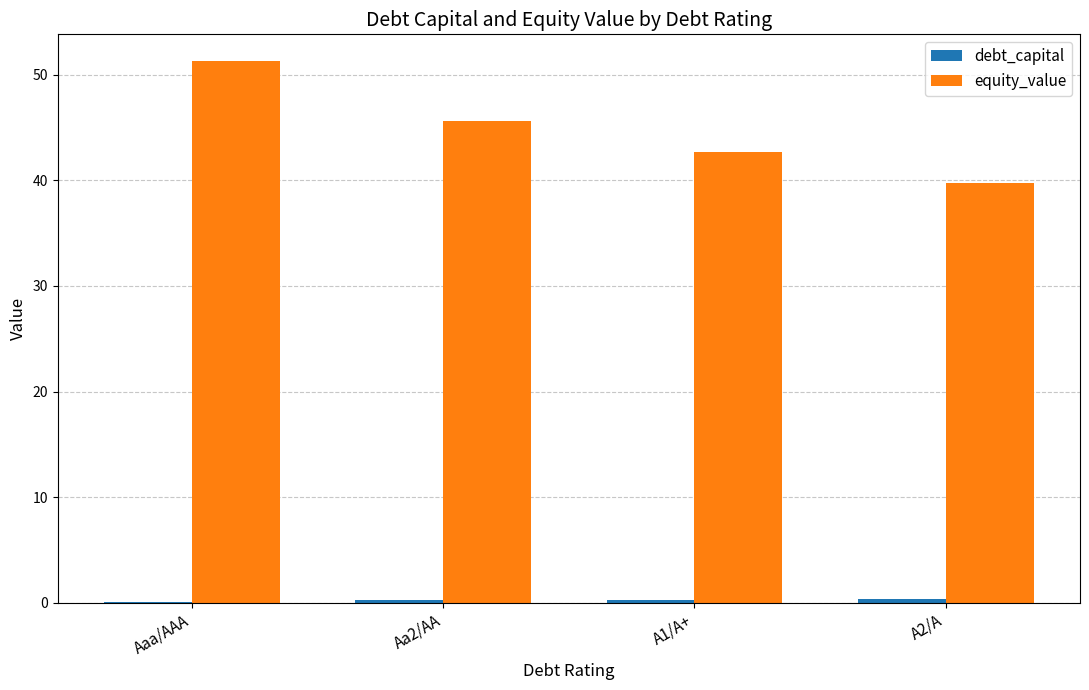

Count the number of data series in this chart.

2